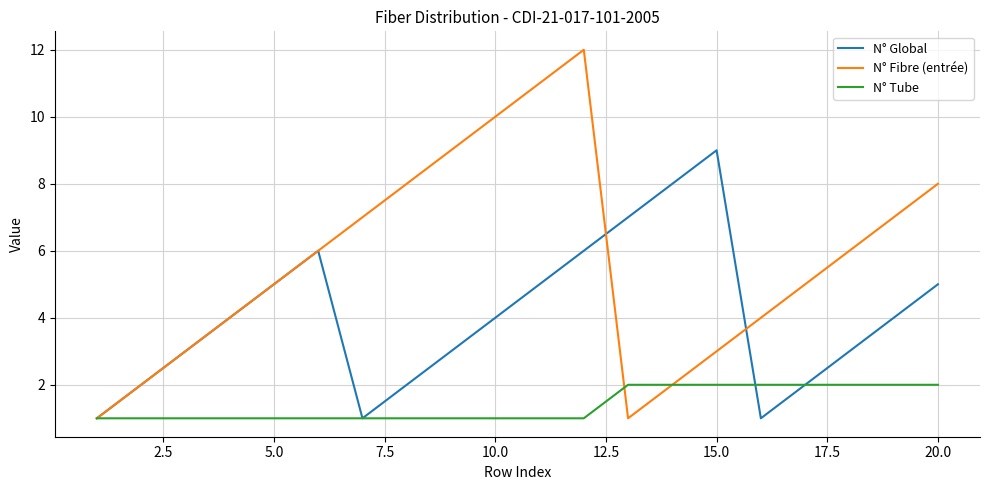

Which series has the largest total across all categories?

N° Fibre (entrée)